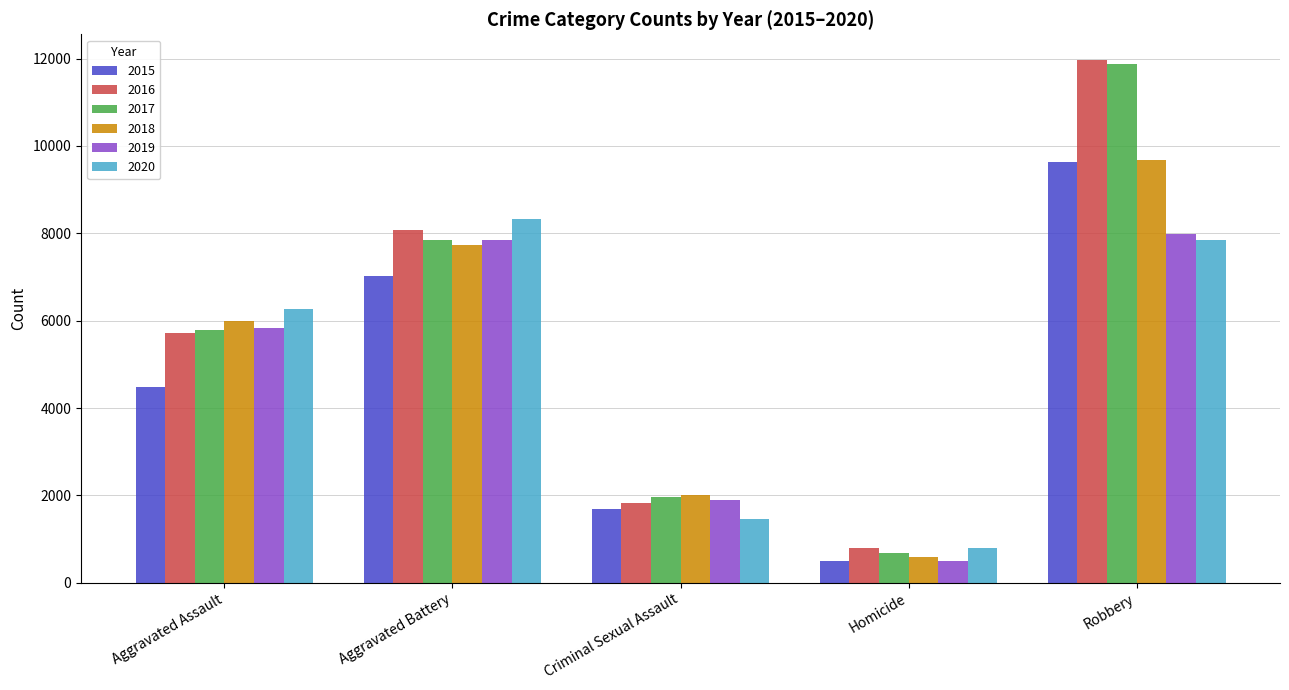

Reading left to right, extract all data points from this chart.

2015: 4480	7018	1682	496	9638
2016: 5712	8086	1832	786	11960
2017: 5793	7845	1957	672	11880
2018: 6001	7734	2000	589	9681
2019: 5841	7857	1891	498	7995
2020: 6262	8320	1468	787	7855